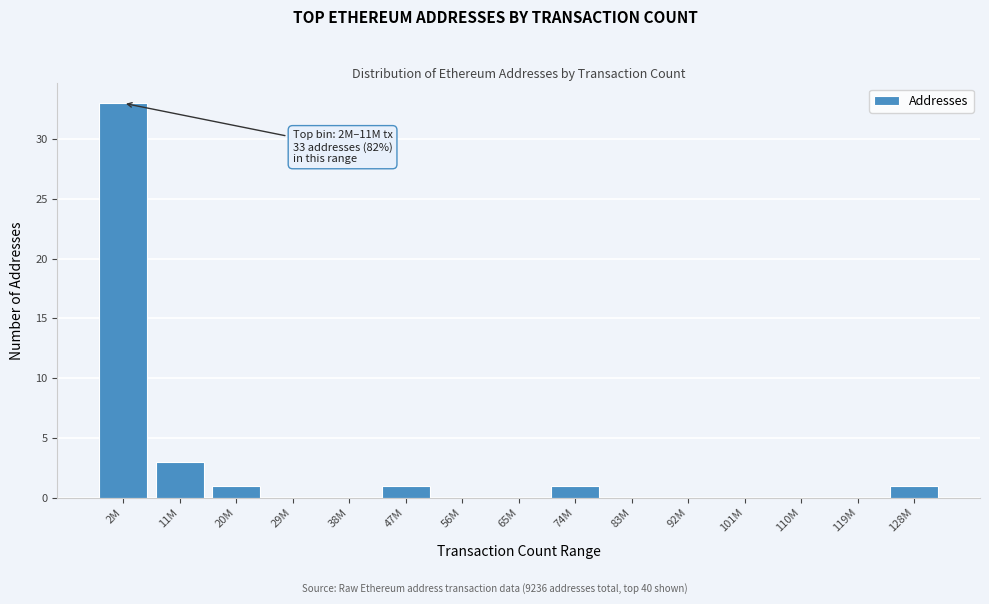

Reading left to right, extract all data points from this chart.

2M=33	11M=3	20M=1	29M=0	38M=0	47M=1	56M=0	65M=0	74M=1	83M=0	92M=0	101M=0	110M=0	119M=0	128M=1